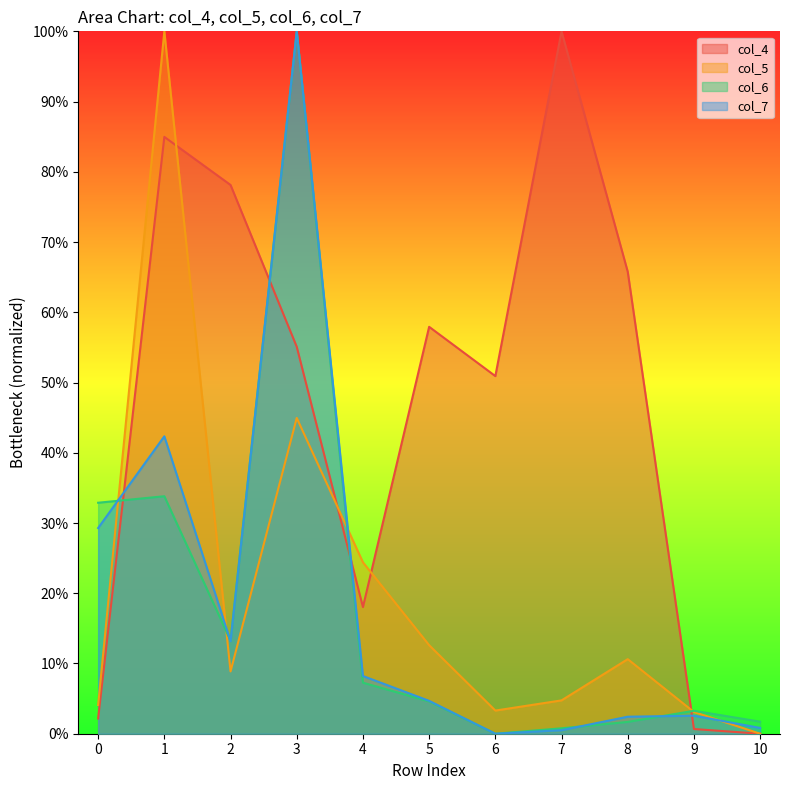

How many lines are shown in the chart?

4